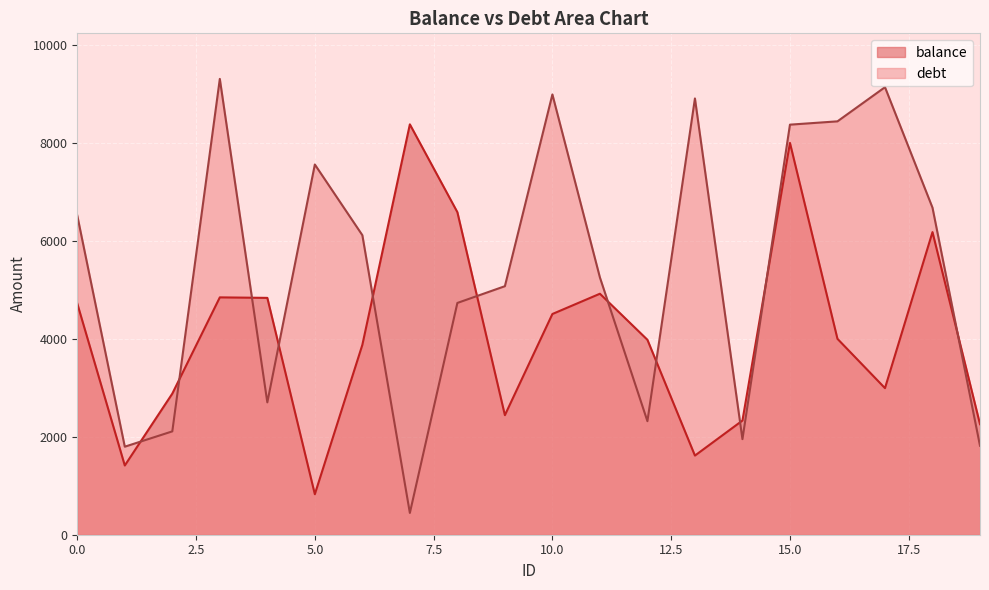

What is the spread (max minus min) of values at 10.0?

4485.6